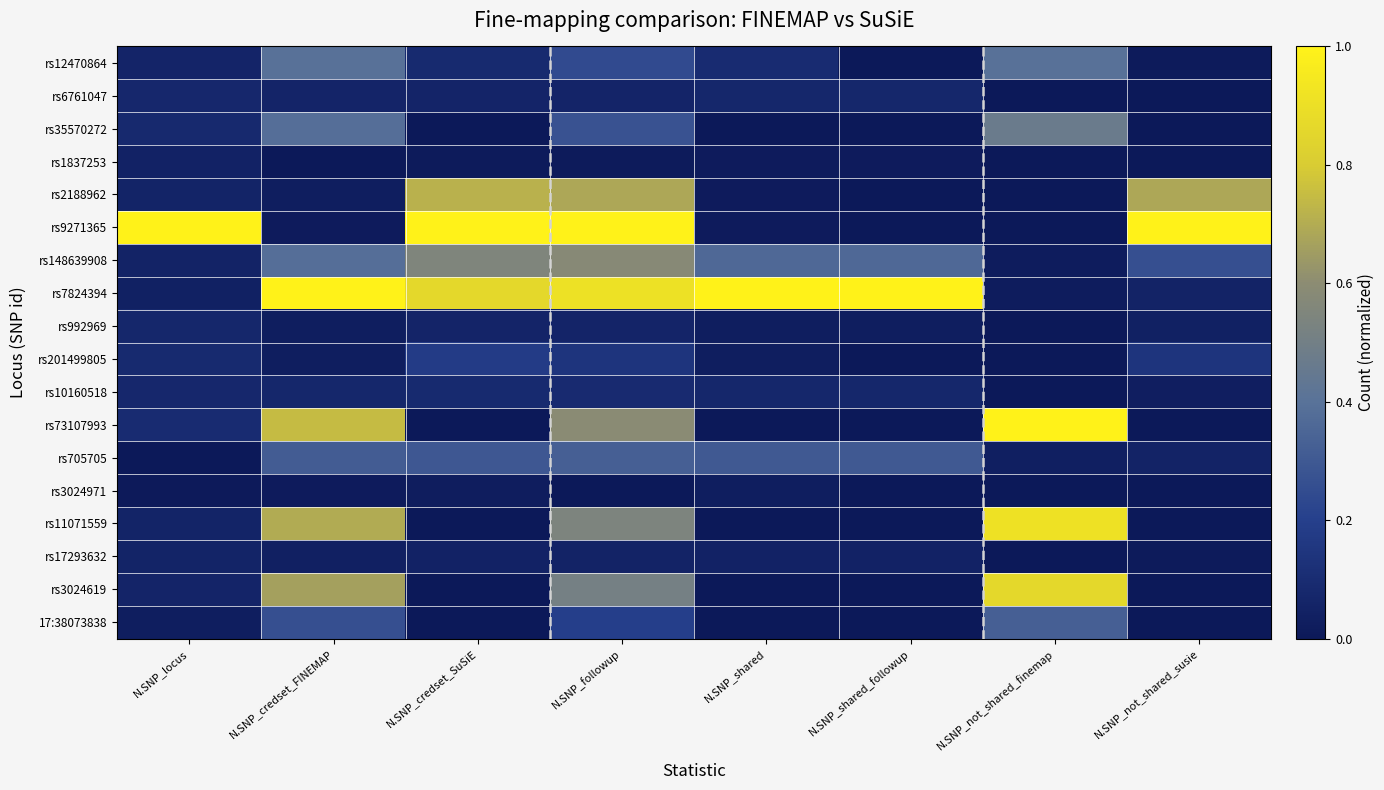

Which label corresponds to the smallest value in the chart?

N.SNP_shared_followup